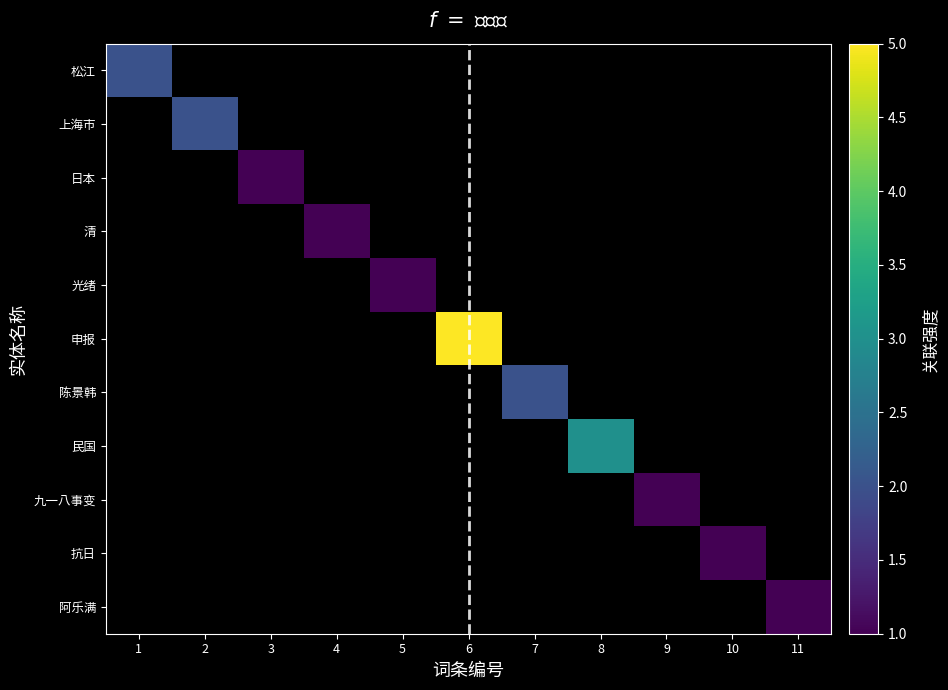

At which category does the chart reach its peak across all series?

6